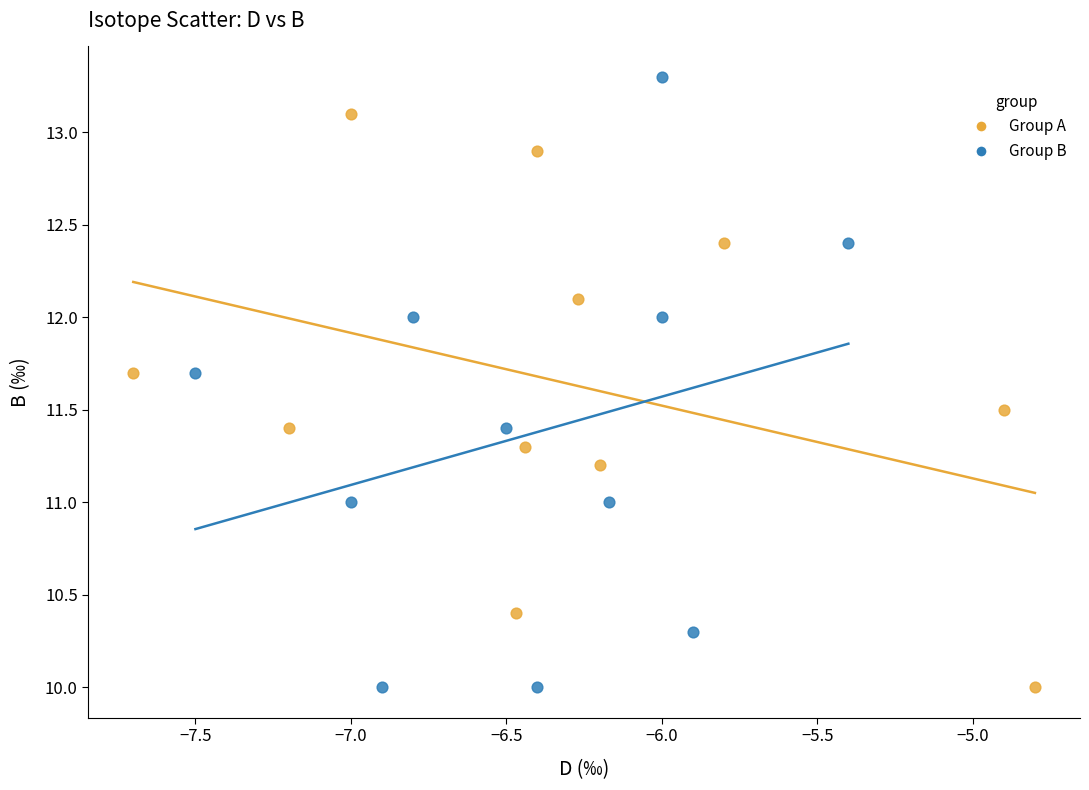

Which series has the widest spread of Y values?

Group B